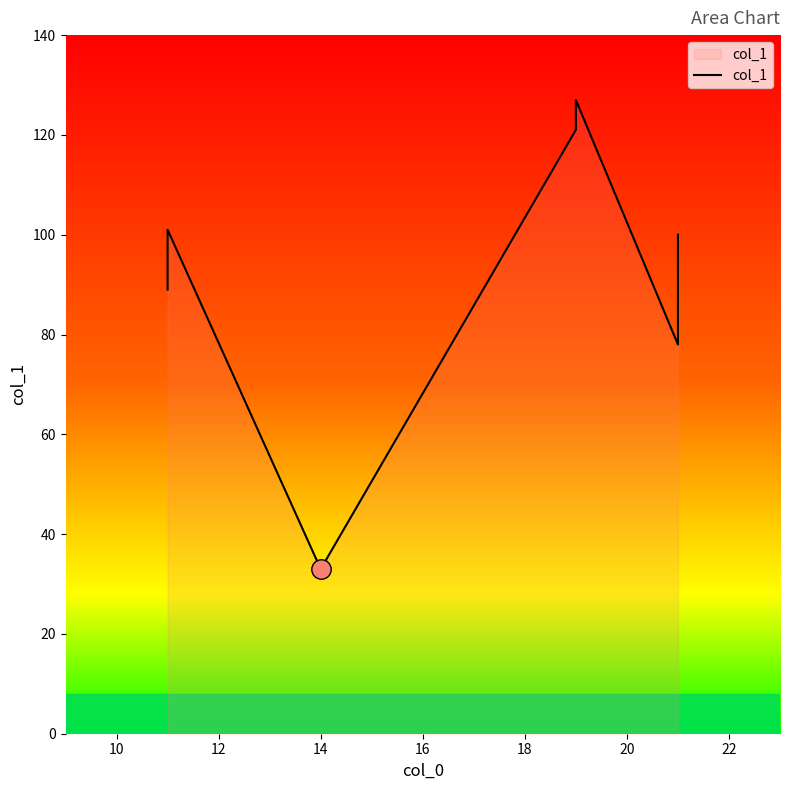

How many lines are shown in the chart?

1